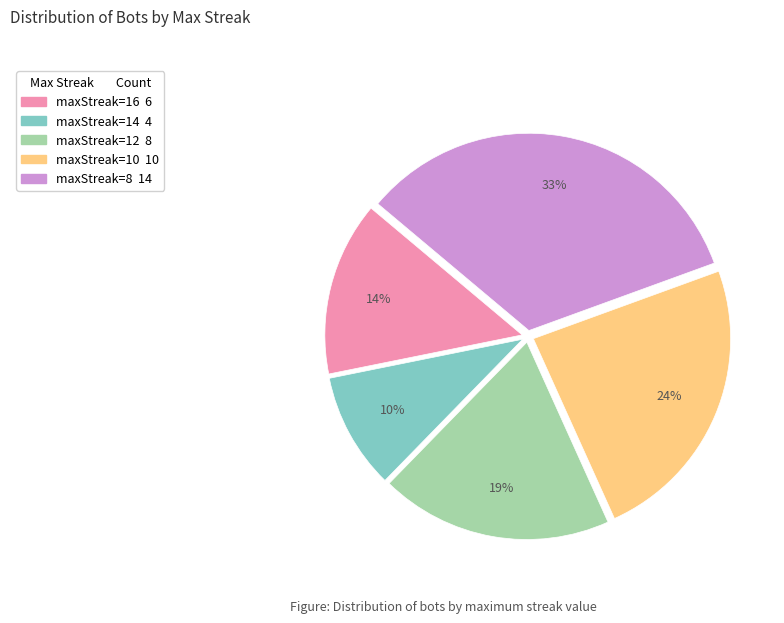

How many slices are in this pie chart?

5